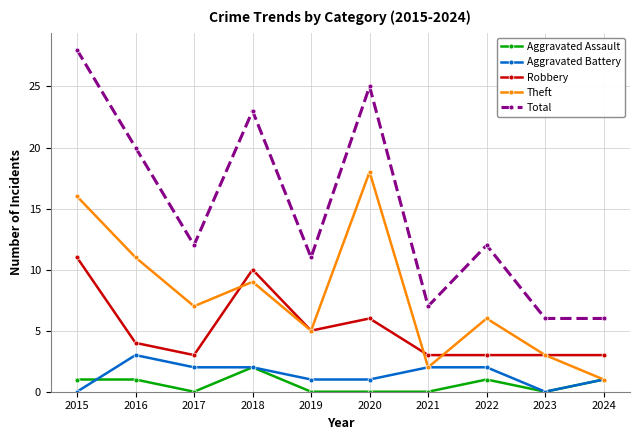

True or false: Aggravated Assault and Robbery intersect in this chart.

False